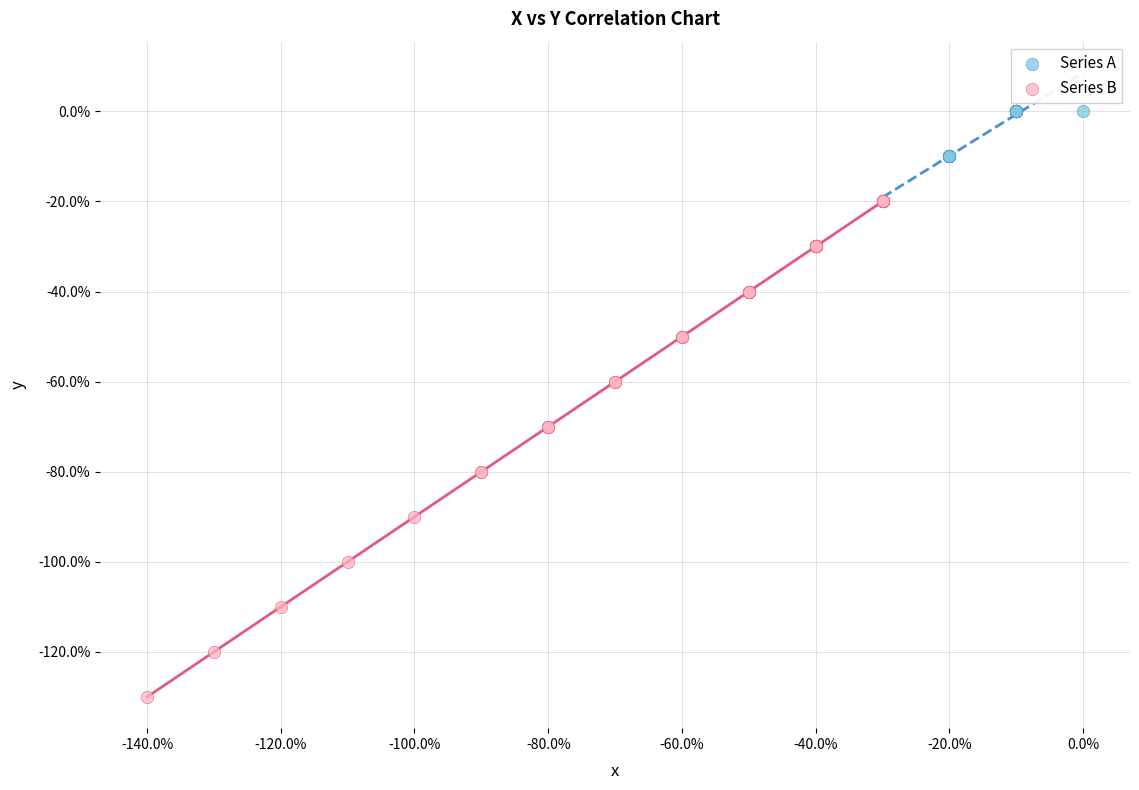

Which series contains the lowest Y value?

Series B